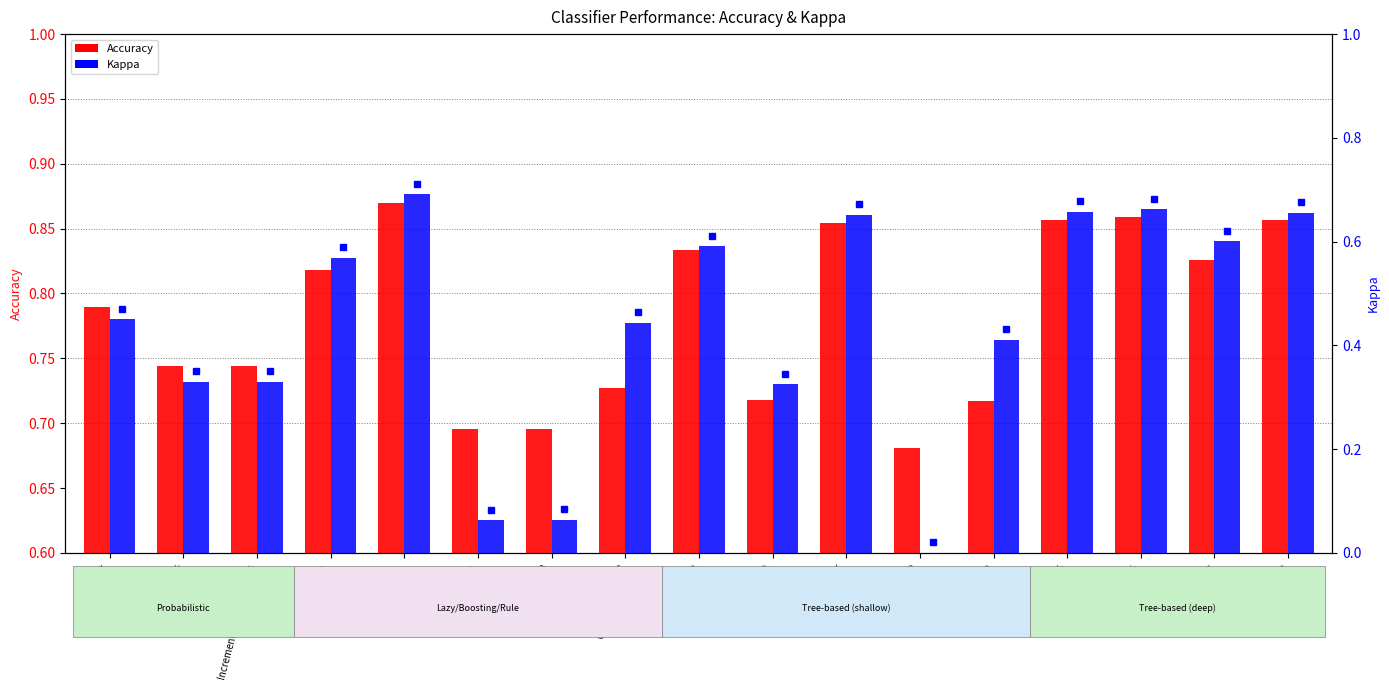

Reading right to left, transcribe all the data shown in this chart.

Accuracy: 0.9	0.8	0.9	0.9	0.7	0.7	0.9	0.7	0.8	0.7	0.7	0.7	0.9	0.8	0.7	0.7	0.8
Kappa: 0.7	0.6	0.7	0.7	0.4	0.0	0.7	0.3	0.6	0.4	0.1	0.1	0.7	0.6	0.3	0.3	0.5